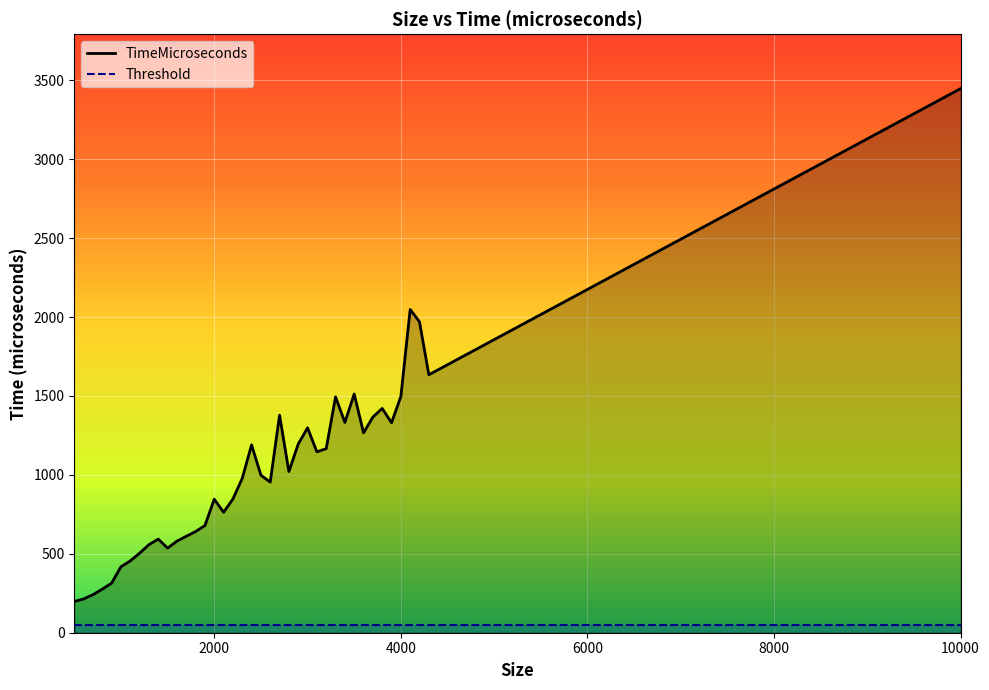

Reading left to right, transcribe all the data shown in this chart.

TimeMicroseconds: 10000=3447	500=198	600=214	700=241	800=276	900=314	1000=418	1100=455	1200=504	1300=558	1400=593	1500=536	1600=580	1700=611	1800=641	1900=679	2000=846	2100=763	2200=847	2300=978	2400=1190	2500=998	2600=954	2700=1378	2800=1021	2900=1195	3000=1298	3100=1146	3200=1166	3300=1494	3400=1332	3500=1512	3600=1266	3700=1366	3800=1421	3900=1330	4000=1496	4100=2048	4200=1969	4300=1634
Threshold: 10000=50	500=50	600=50	700=50	800=50	900=50	1000=50	1100=50	1200=50	1300=50	1400=50	1500=50	1600=50	1700=50	1800=50	1900=50	2000=50	2100=50	2200=50	2300=50	2400=50	2500=50	2600=50	2700=50	2800=50	2900=50	3000=50	3100=50	3200=50	3300=50	3400=50	3500=50	3600=50	3700=50	3800=50	3900=50	4000=50	4100=50	4200=50	4300=50